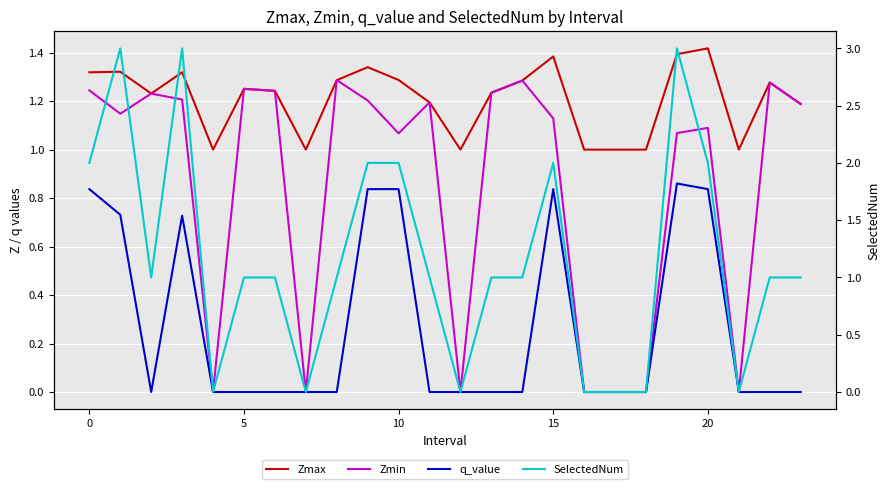

How many lines are shown in the chart?

4